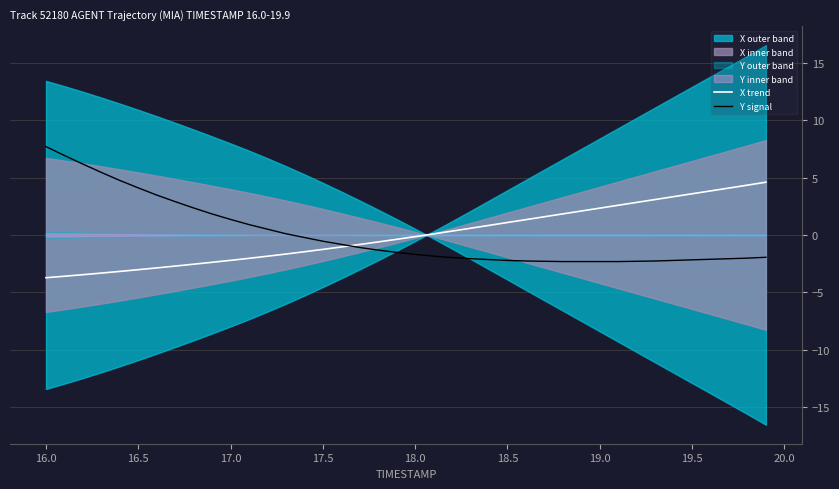

What is the highest value of the X trend series?

4.6